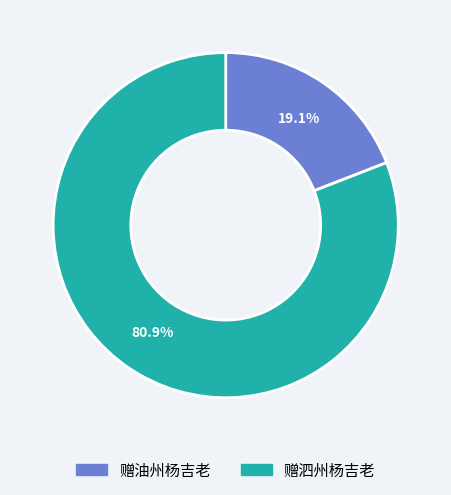

Is there a majority slice in this chart?

Yes